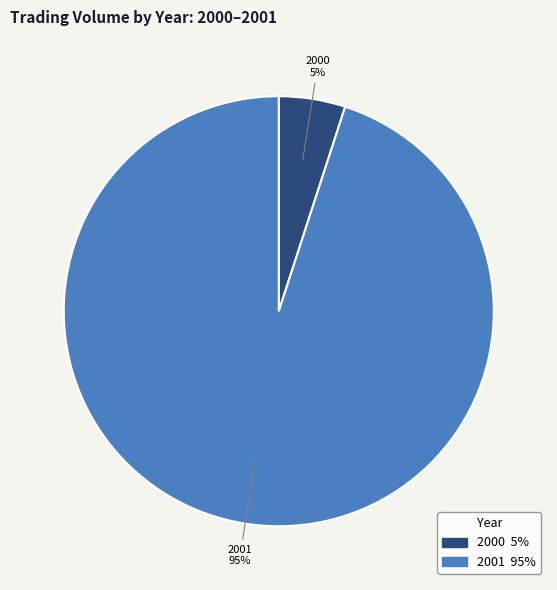

Is there any slice that represents more than half of the pie?

Yes